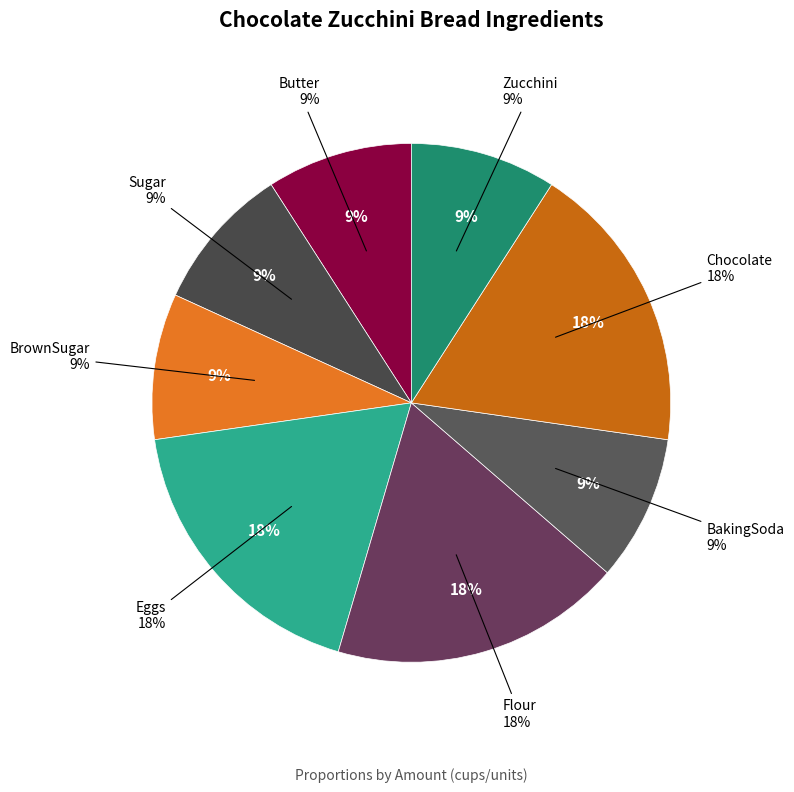

What percentage is the Flour slice, to the nearest percent?

18%